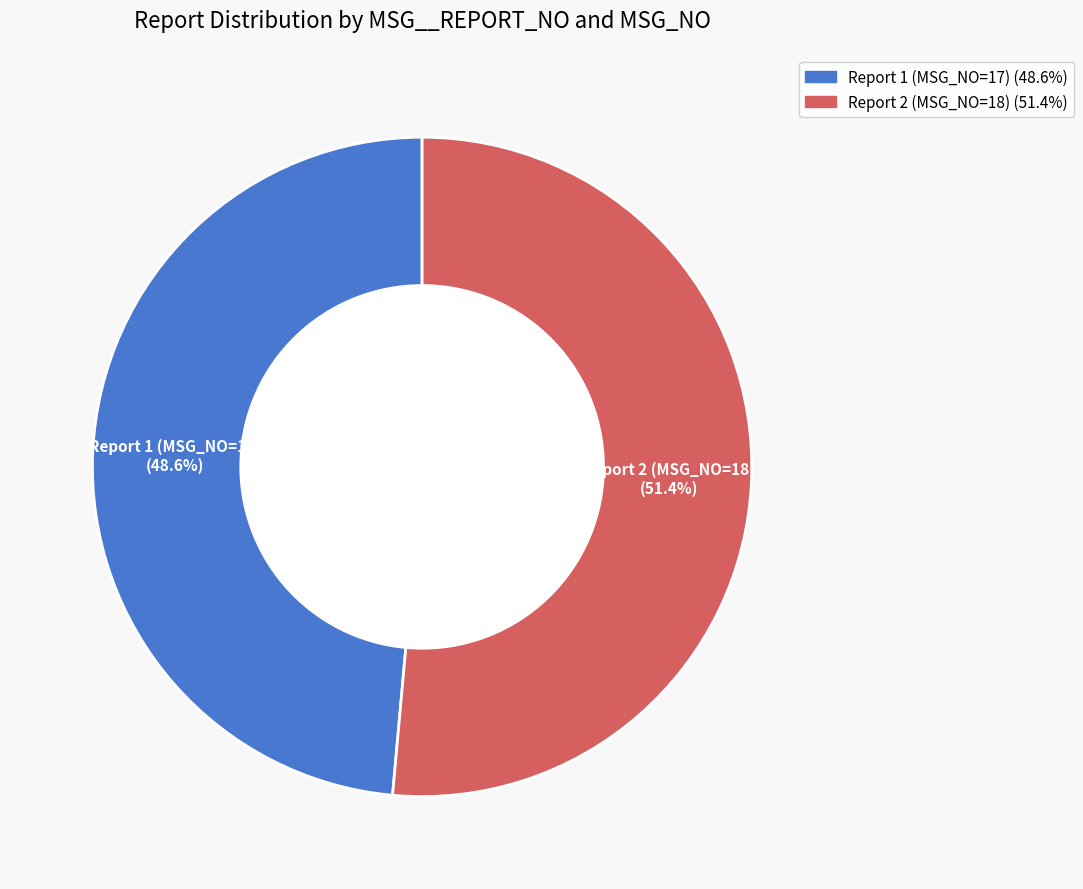

Is there a majority slice in this chart?

Yes